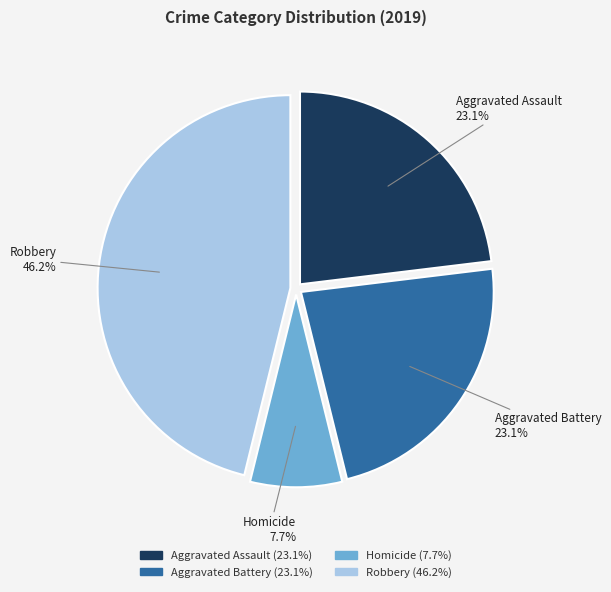

Does Aggravated Battery account for over 50% of the chart?

No